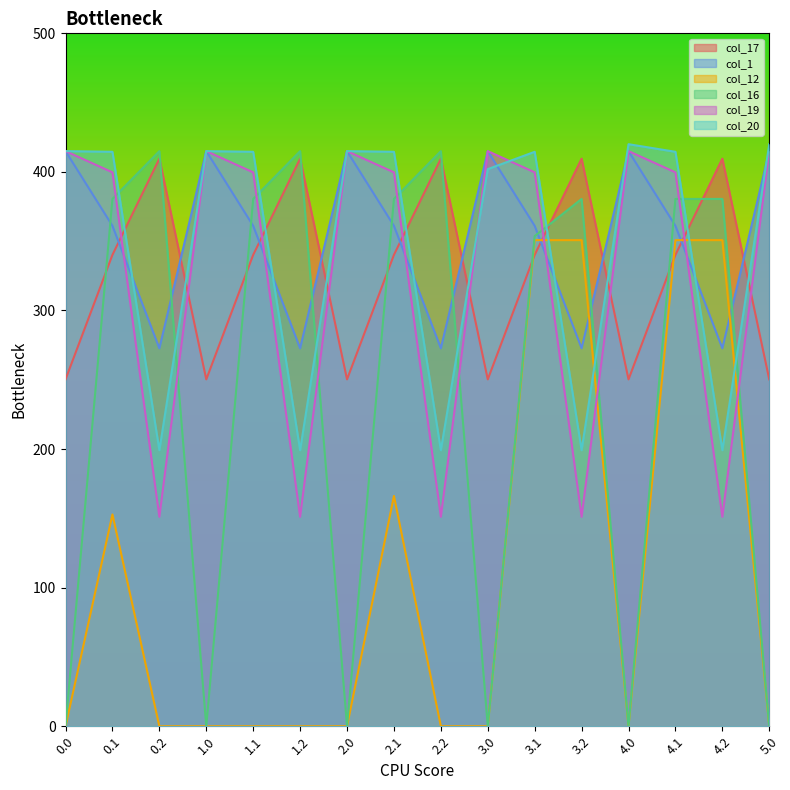

Reading right to left, extract all data points from this chart.

col_17: 5.0=250.3	4.2=409.5	4.1=340.1	4.0=250.3	3.2=409.5	3.1=340.1	3.0=250.3	2.2=409.5	2.1=340.1	2.0=250.3	1.2=409.5	1.1=340.1	1.0=250.3	0.2=409.5	0.1=340.1	0.0=250.3
col_1: 5.0=415.0	4.2=272.7	4.1=361.1	4.0=415.0	3.2=272.7	3.1=361.1	3.0=415.0	2.2=272.7	2.1=361.1	2.0=415.0	1.2=272.7	1.1=361.1	1.0=415.0	0.2=272.7	0.1=361.1	0.0=415.0
col_12: 5.0=0.0	4.2=350.8	4.1=350.8	4.0=0.0	3.2=350.8	3.1=350.8	3.0=0.0	2.2=0.0	2.1=166.2	2.0=0.0	1.2=0.0	1.1=0.0	1.0=0.0	0.2=0.0	0.1=152.8	0.0=0.0
col_16: 5.0=0.0	4.2=380.5	4.1=380.5	4.0=0.0	3.2=380.5	3.1=353.7	3.0=0.0	2.2=415.0	2.1=380.5	2.0=0.0	1.2=415.0	1.1=380.5	1.0=0.0	0.2=415.0	0.1=380.5	0.0=0.0
col_19: 5.0=415.0	4.2=151.1	4.1=399.7	4.0=415.0	3.2=151.1	3.1=399.7	3.0=415.0	2.2=151.1	2.1=399.7	2.0=415.0	1.2=151.1	1.1=399.7	1.0=415.0	0.2=151.1	0.1=399.7	0.0=415.0
col_20: 5.0=420.0	4.2=199.2	4.1=414.5	4.0=420.0	3.2=199.2	3.1=414.5	3.0=402.0	2.2=199.2	2.1=414.5	2.0=415.0	1.2=199.2	1.1=414.5	1.0=415.0	0.2=199.2	0.1=414.5	0.0=415.0